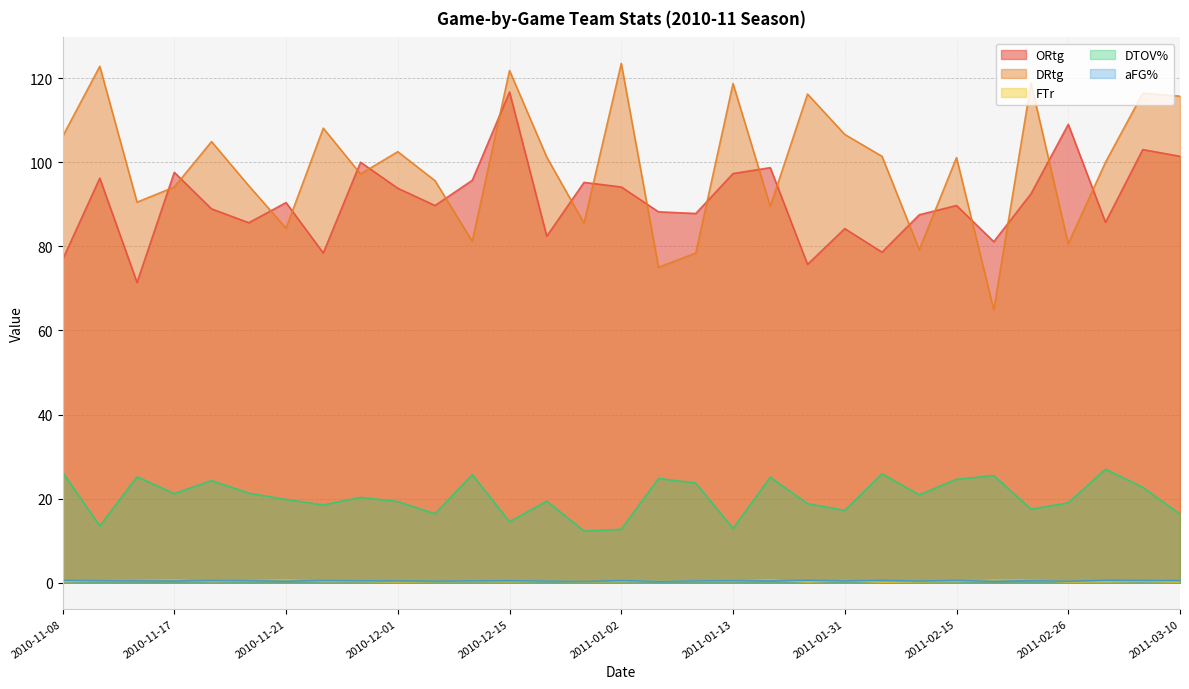

At which category is the sum across all series the highest?

2010-12-15